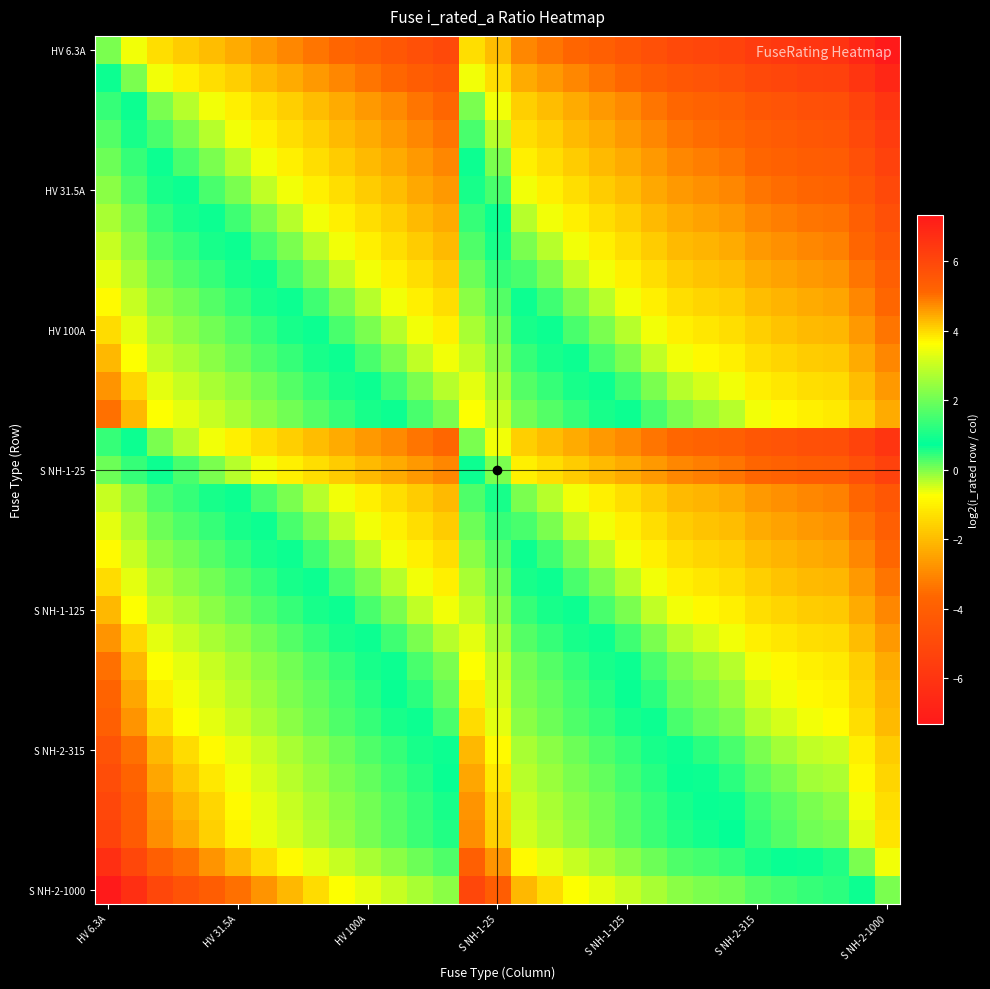

What is the smallest value displayed?

-7.3